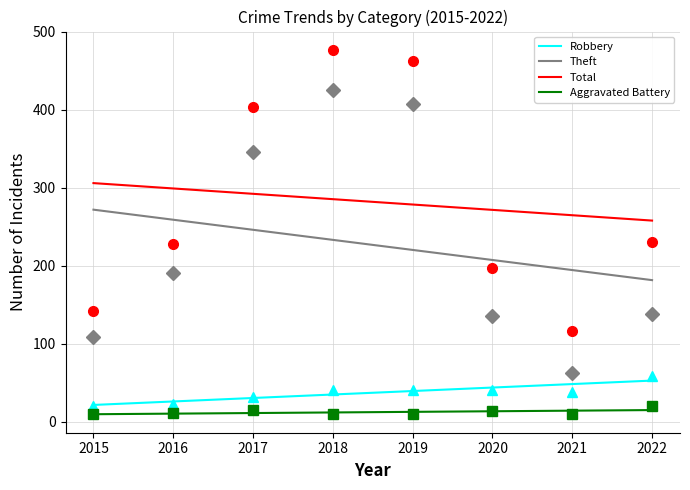

How many data points does each series have?

8